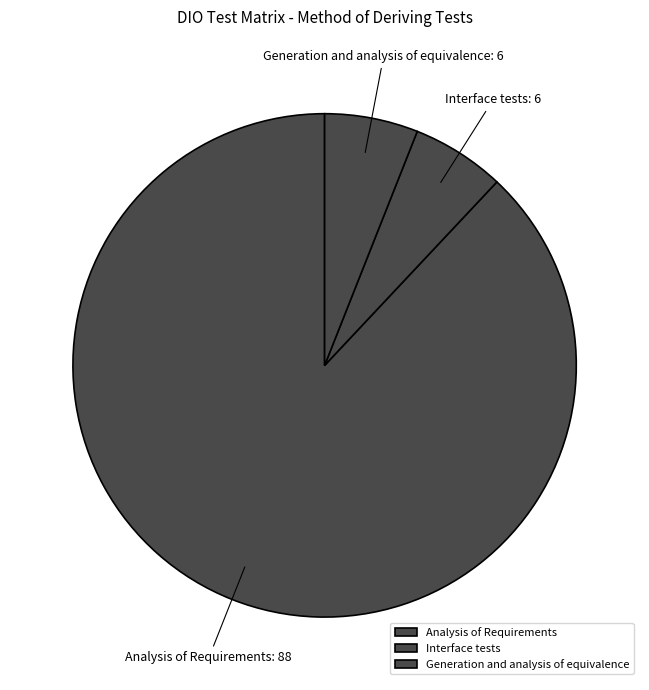

Is there any slice that represents more than half of the pie?

Yes